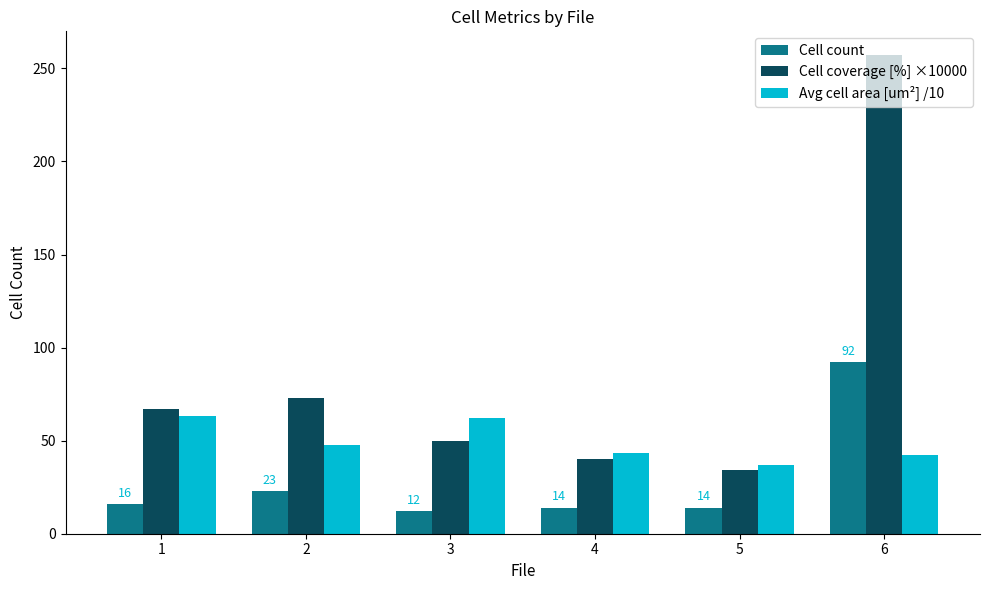

The value of Cell count at 1 is 16.0. True or false?

True